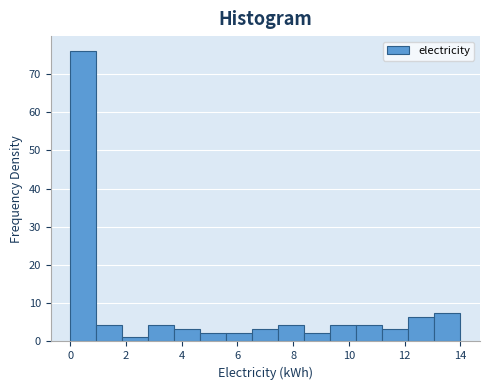

Reading left to right, transcribe this chart: for each bar, give the range it covers on the x-axis and its height. Neither the bar edges nor the heights are printed on the chart, so give them approximately, as read against the axes.

0.0 to 1.0: 76
1.0 to 1.8: 4
1.8 to 2.8: 1
2.8 to 3.8: 4
3.8 to 4.6: 3
4.6 to 5.6: 2
5.6 to 6.6: 2
6.6 to 7.4: 3
7.4 to 8.4: 4
8.4 to 9.4: 2
9.4 to 10.2: 4
10.2 to 11.2: 4
11.2 to 12.2: 3
12.2 to 13.0: 6
13.0 to 14.0: 8